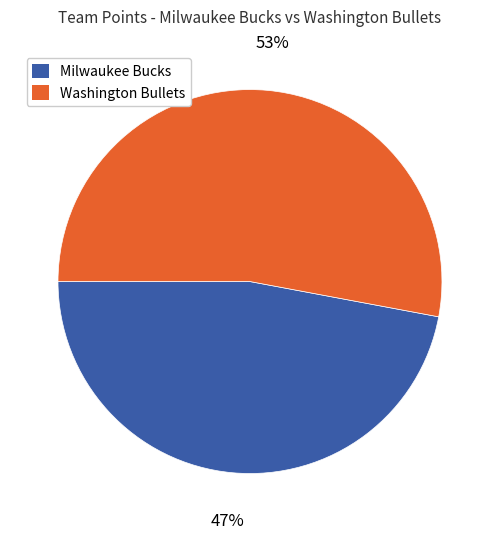

What is the smallest slice in the pie chart?

Milwaukee Bucks